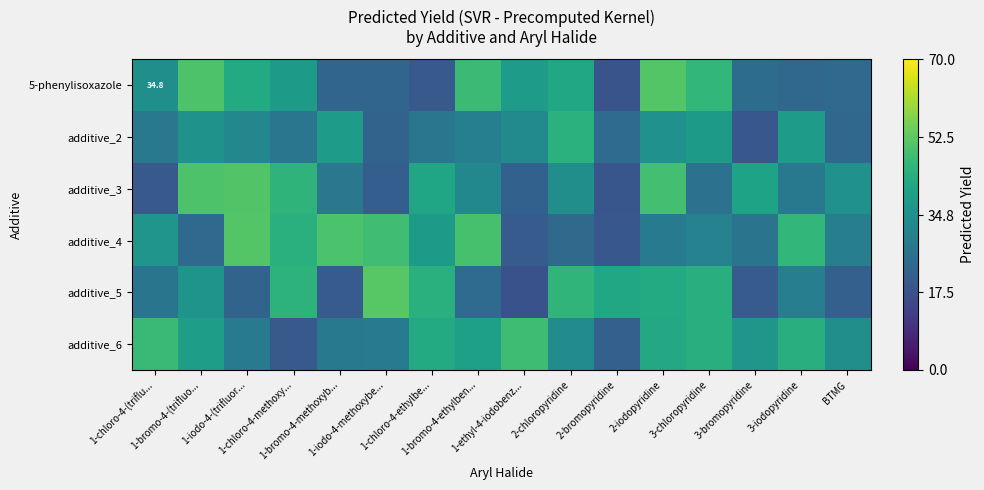

What is the minimum value for additive_2?

19.0